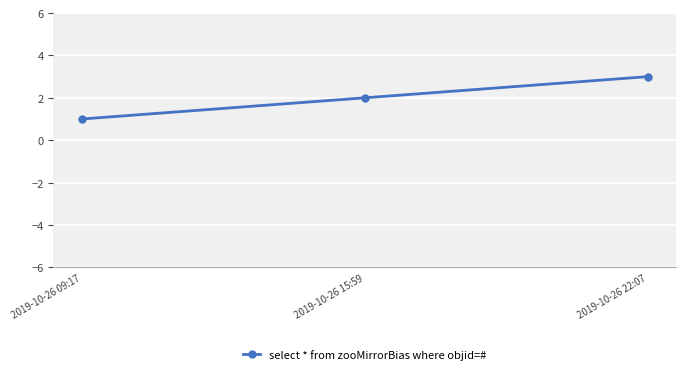

Is it true that the value at 2019-10-26 15:59 is 1?

False